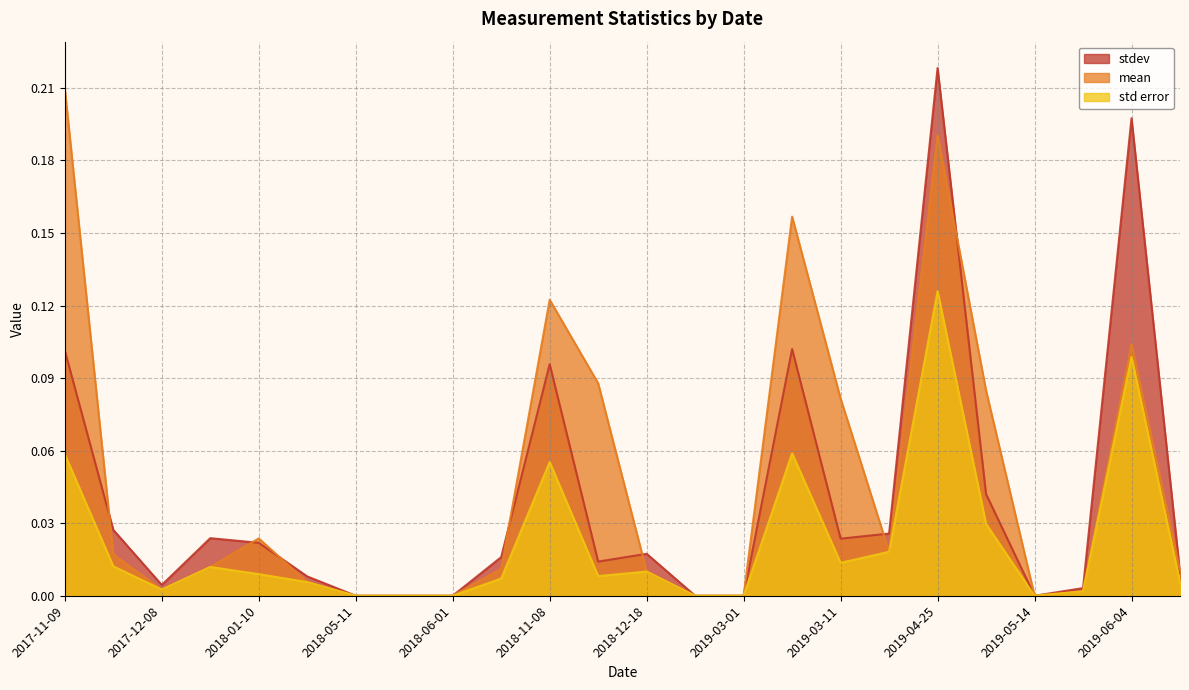

What is the difference between the highest and lowest values at 2018-11-08?

0.1